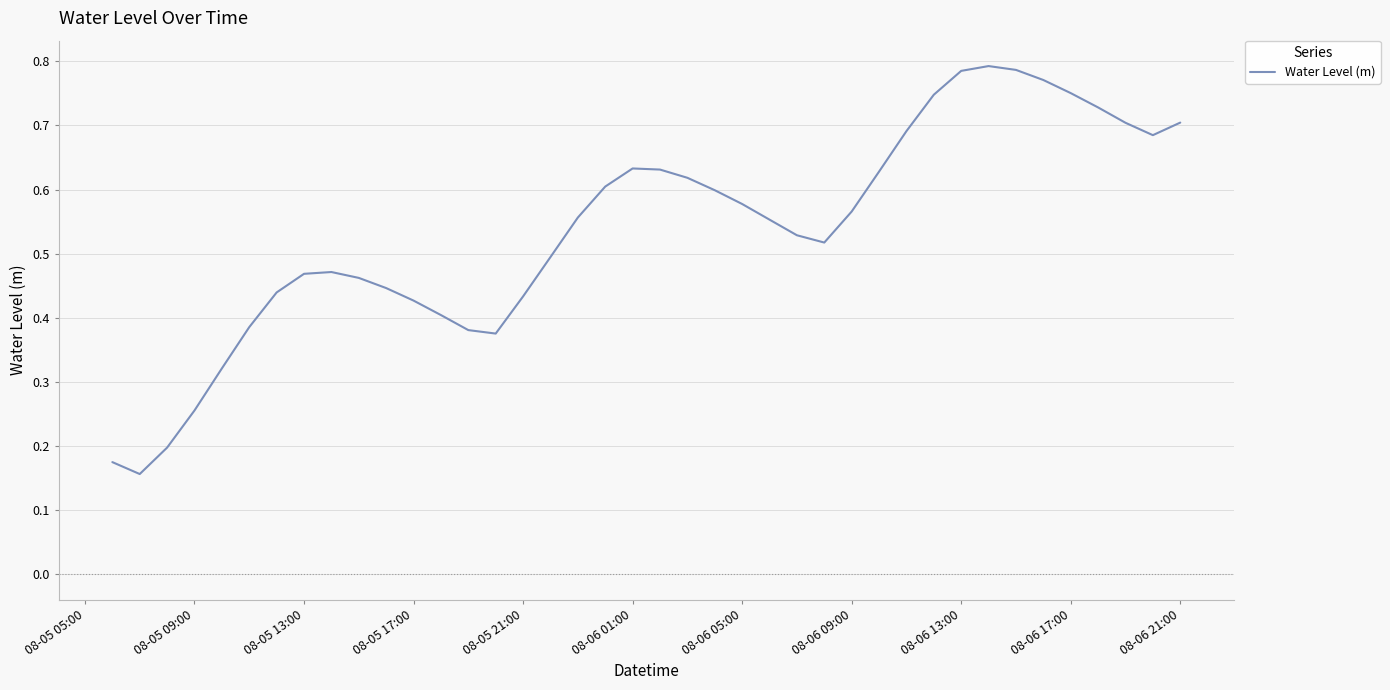

How many points are lower than both their immediate neighbors (excluding endpoints)?

4